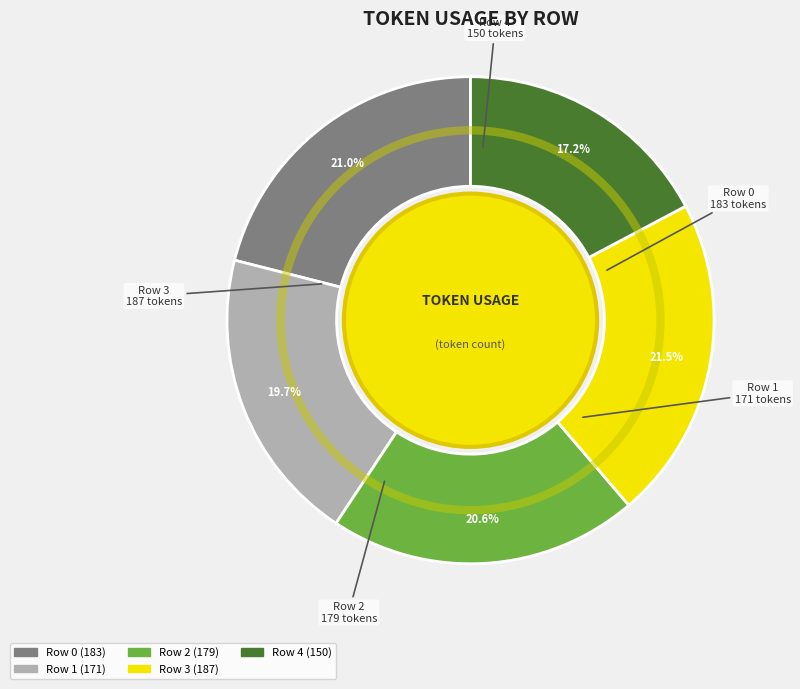

Does Row 2 represent more than half of the total?

No